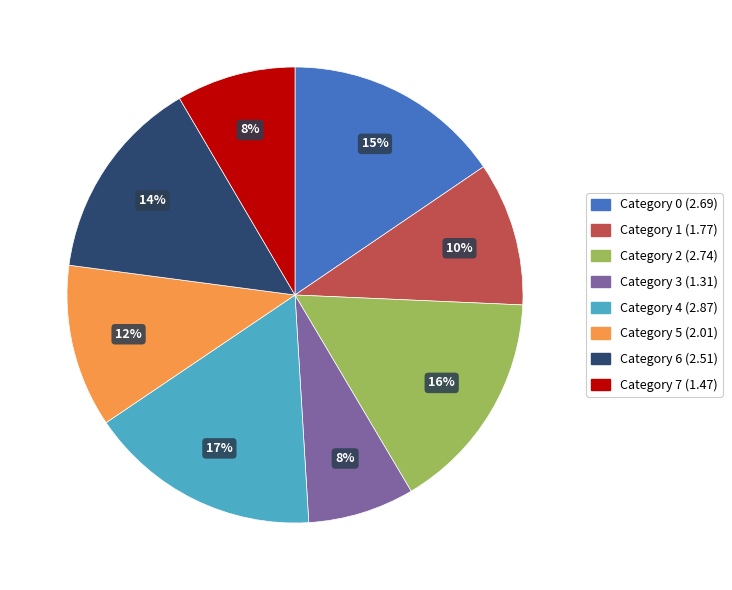

Is there any slice that represents more than half of the pie?

No